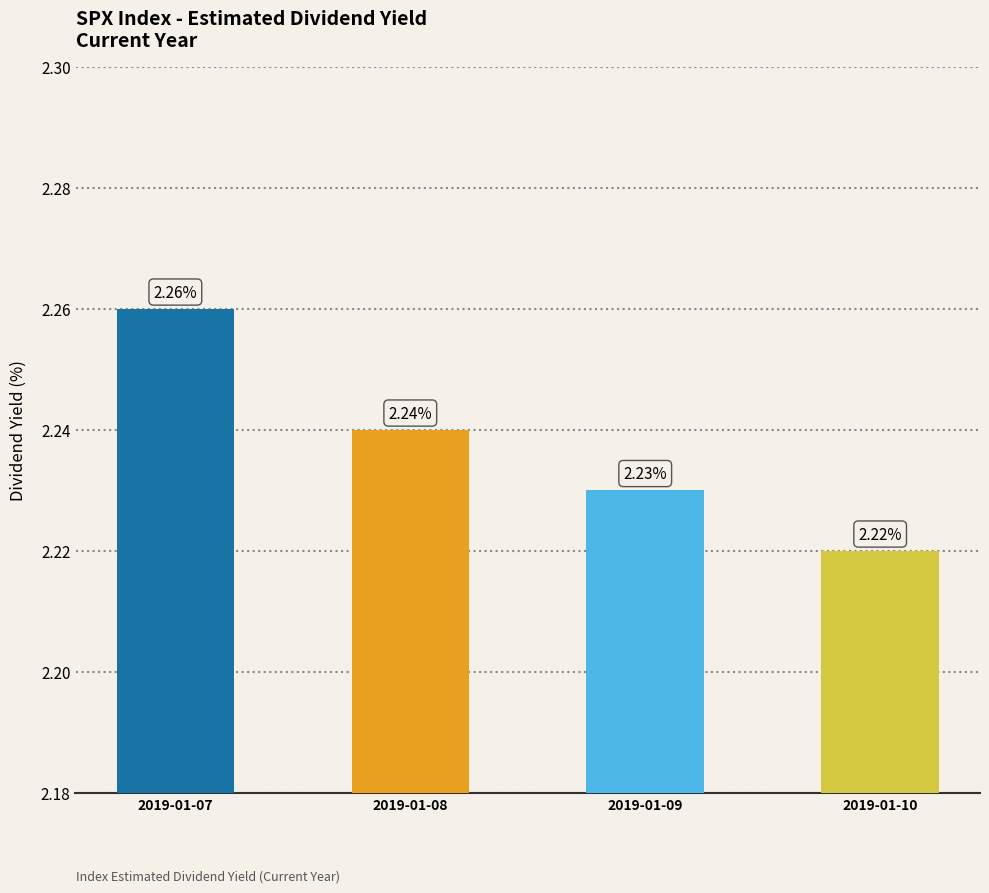

List the labels in order of value, largest first.

2019-01-07, 2019-01-08, 2019-01-09, 2019-01-10